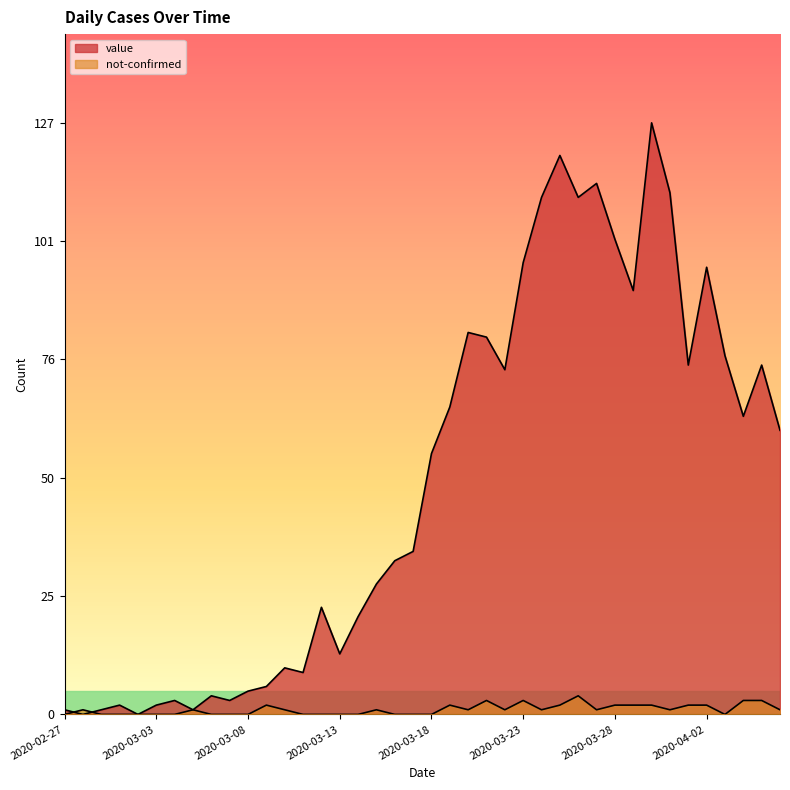

How many values in not-confirmed are above zero?

23